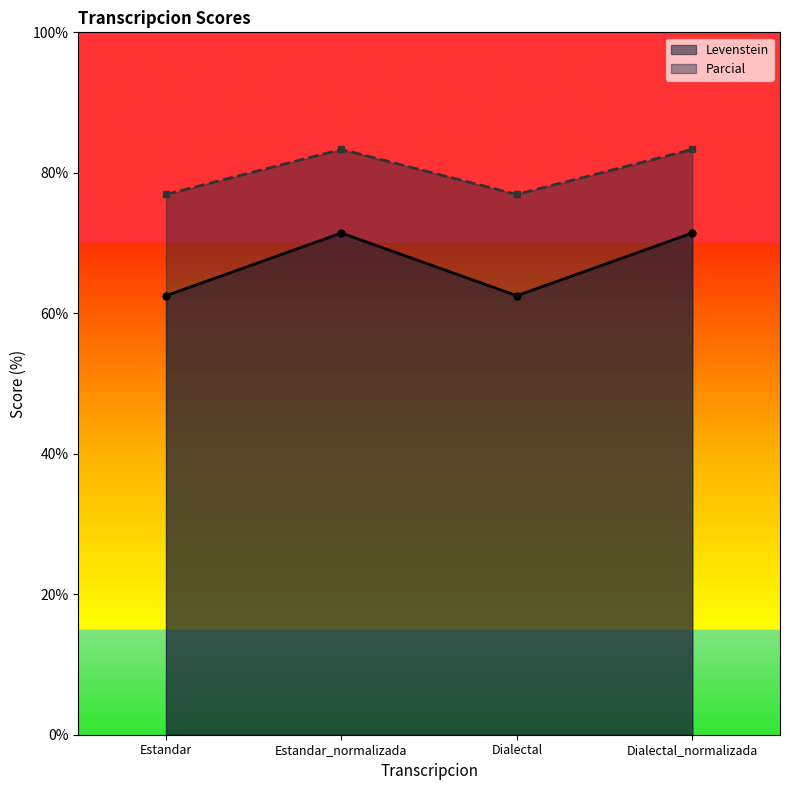

List the series in order of their peak value, lowest first.

Levenstein, Parcial